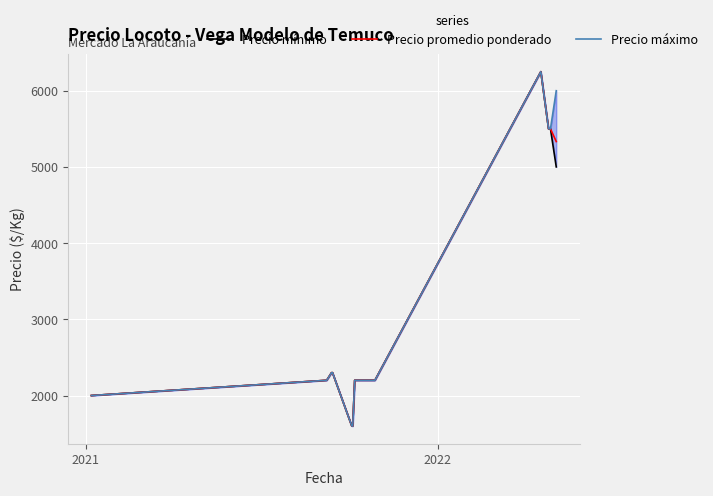

True or false: Precio promedio ponderado has more than 0 points higher than both neighbors.

True